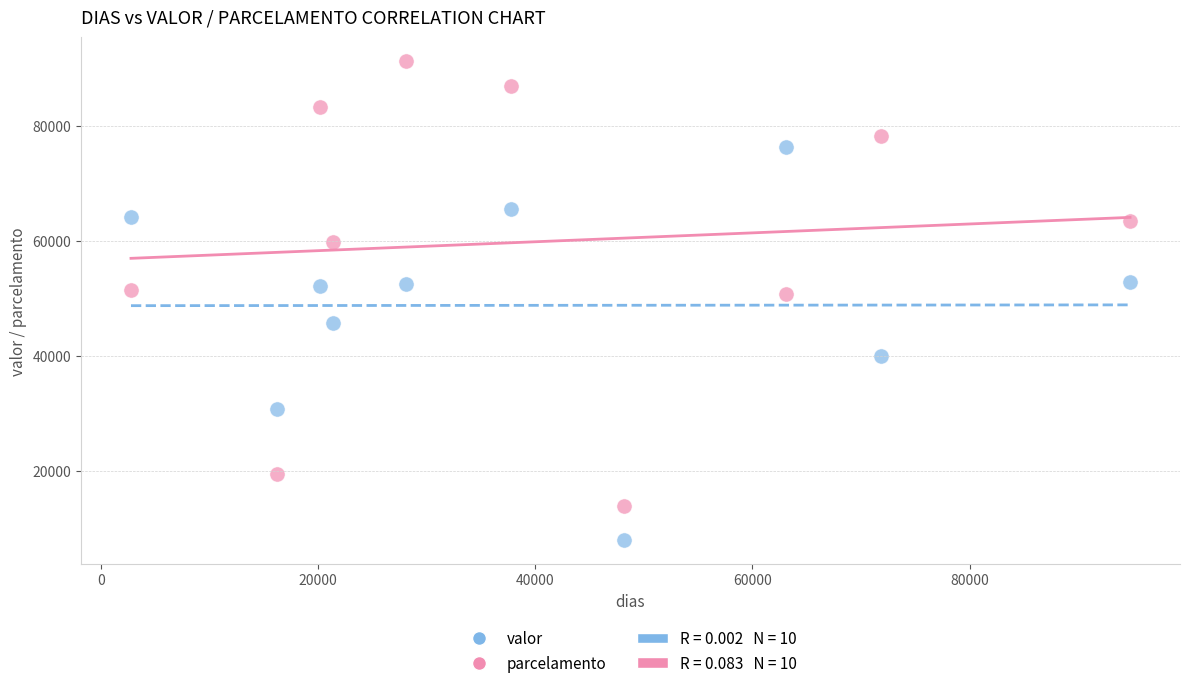

In the valor series, what Y value is closest to 42101?

39862